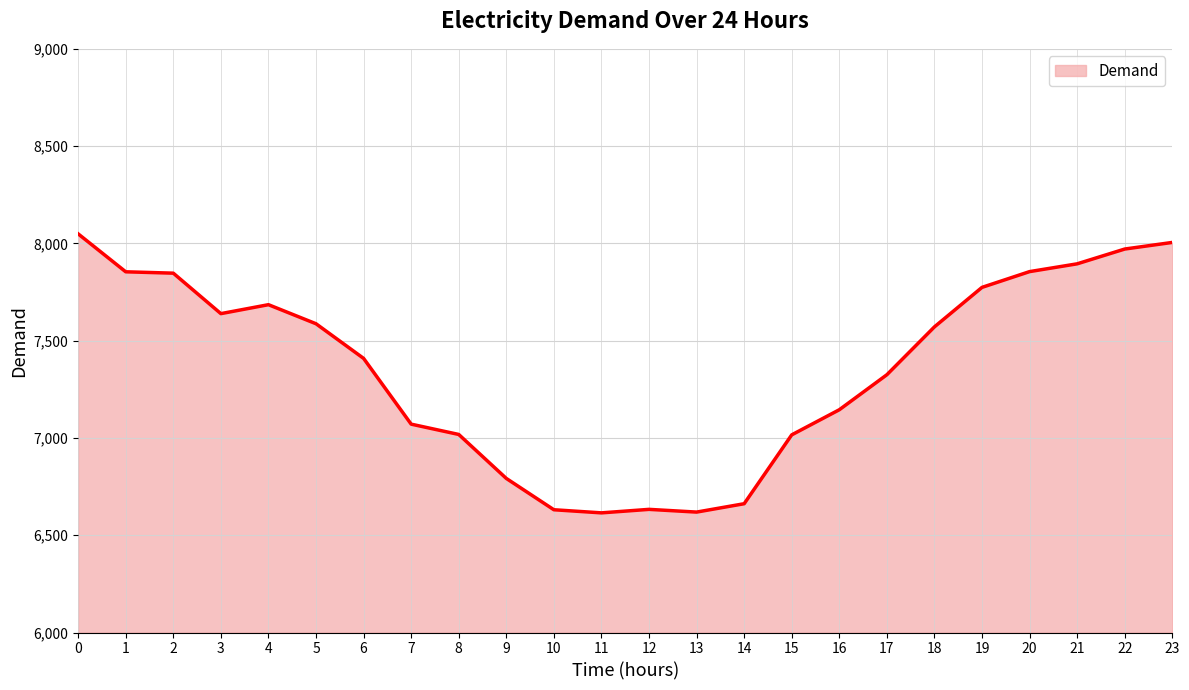

Is it true that the value at 7 is 11603?

False